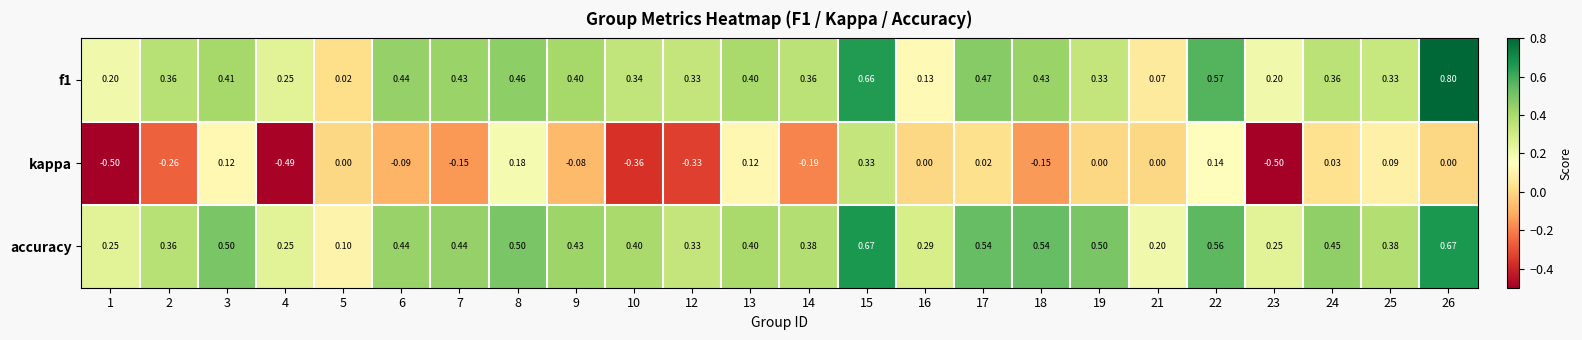

At how many categories does at least one series exceed 0?

24